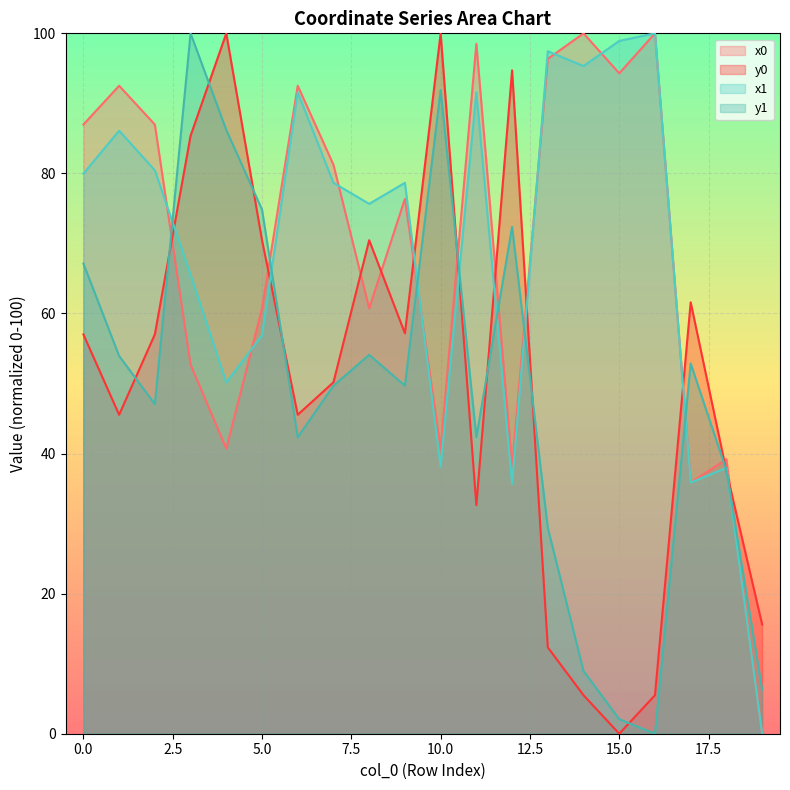

Does the chart display data point markers on the line(s)?

No